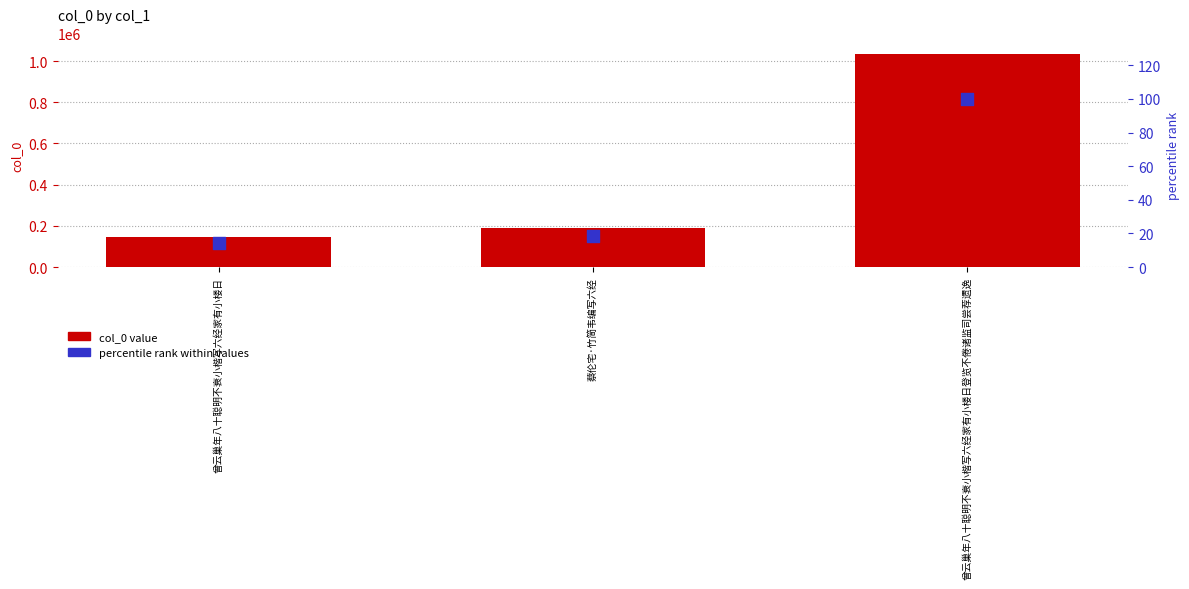

Which series contains the lowest Y value?

percentile rank within values